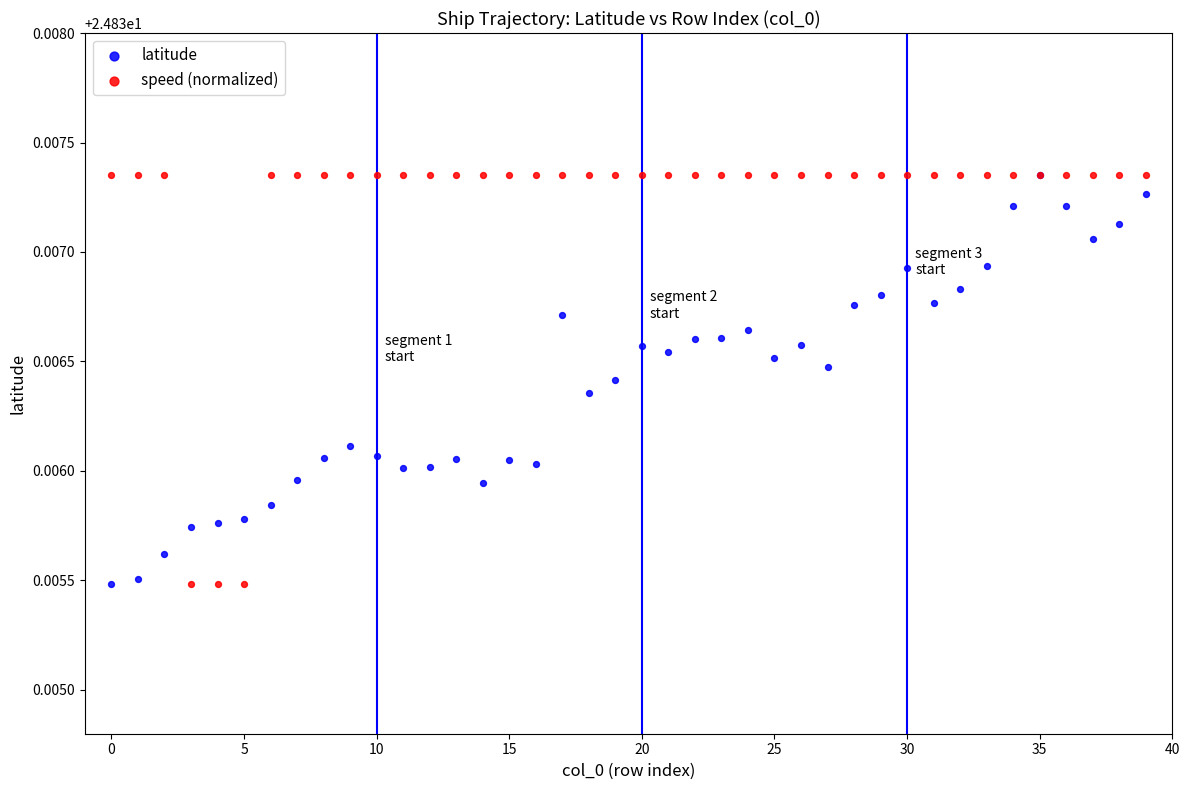

What are all the series names shown in the legend?

latitude, speed (normalized)